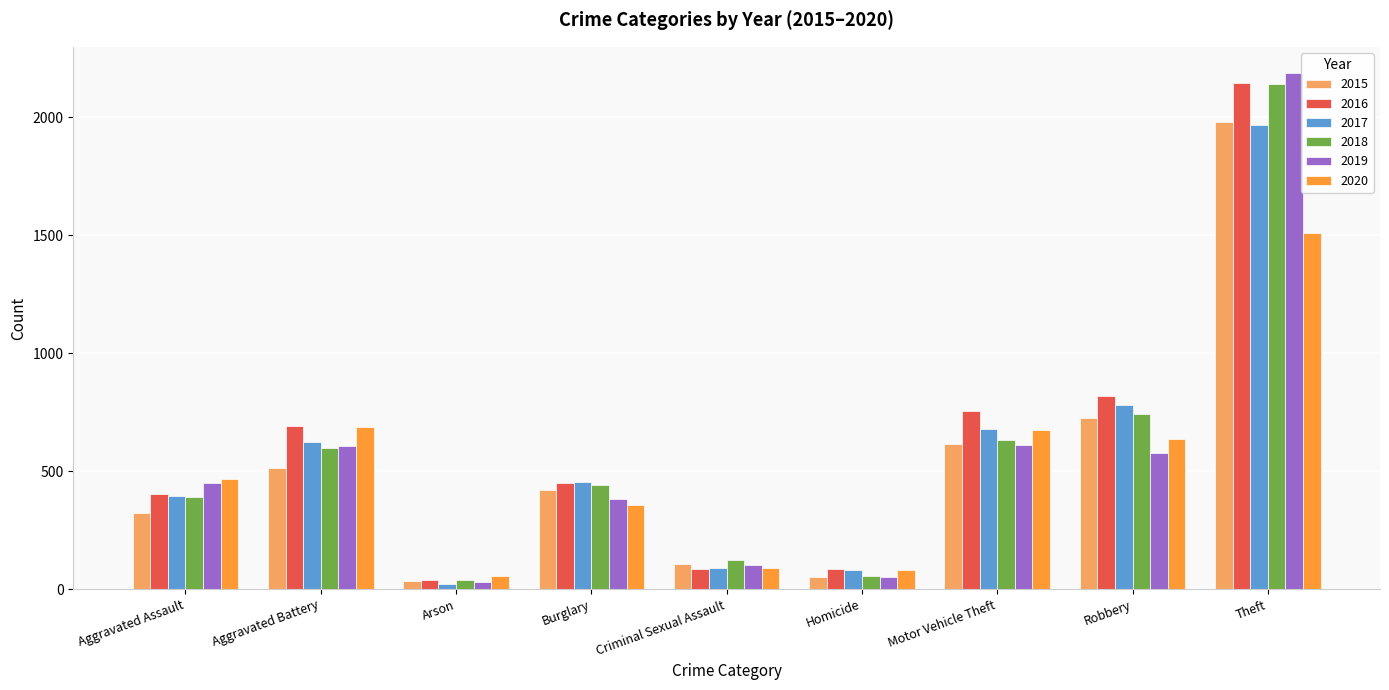

The 2017 series shows 922 at Aggravated Battery. True or false?

False